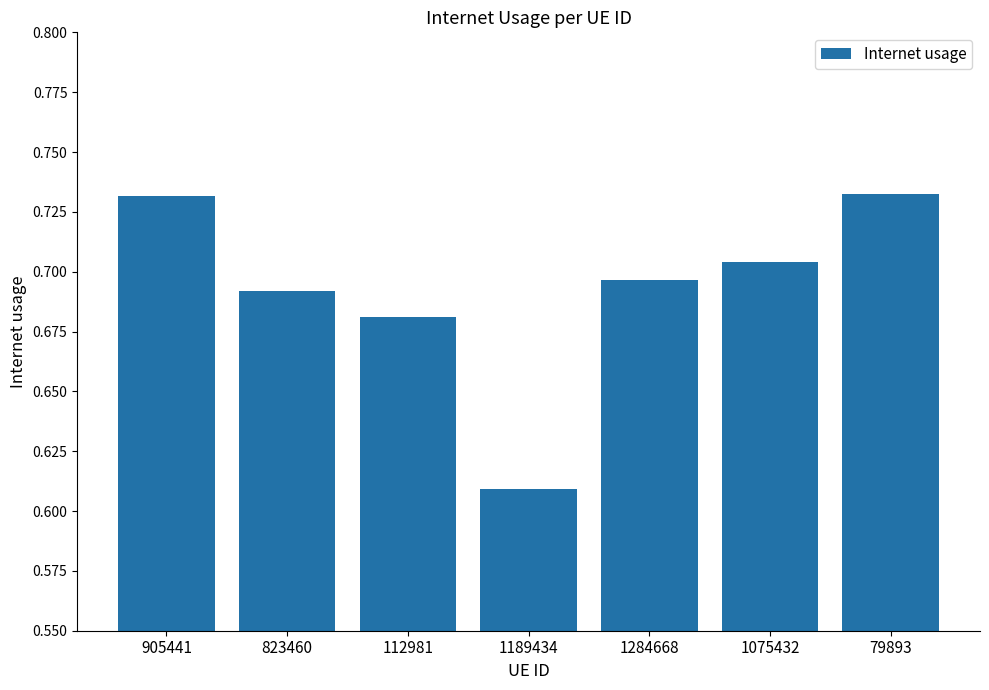

What is the sum of all values?

4.8